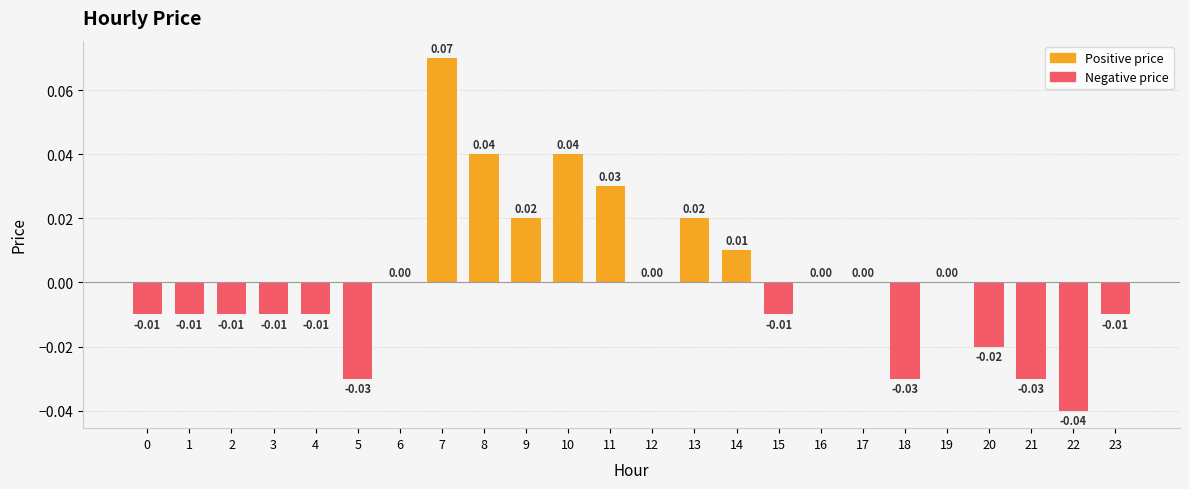

Between 10 and 9, which is larger?

10